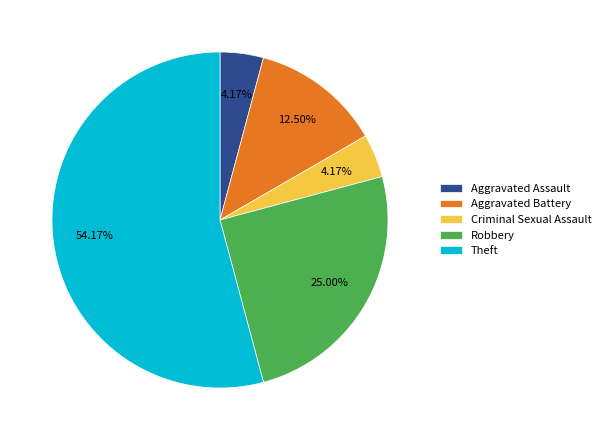

Does Robbery represent more than half of the total?

No